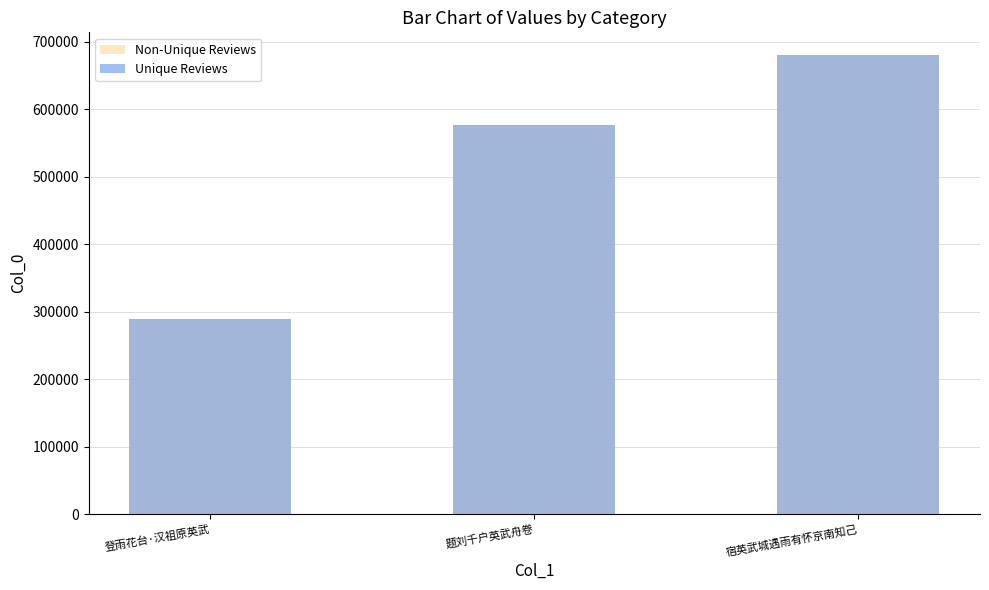

The Unique Reviews series shows 257551 at 题刘千户英武舟卷. True or false?

False